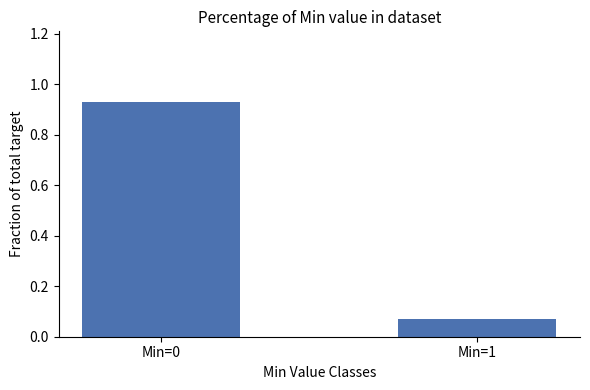

What is the sum of all values?

1.0